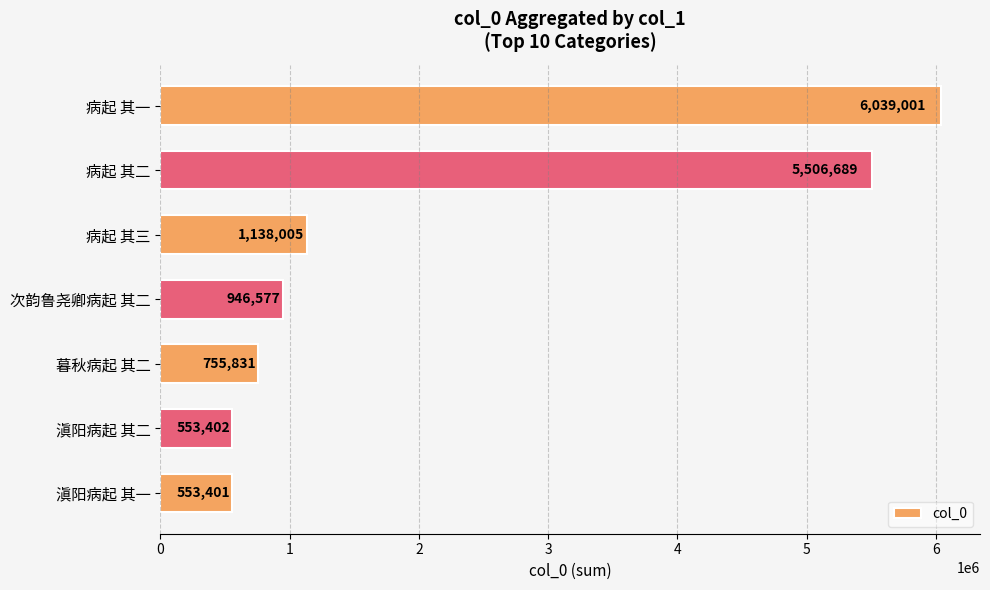

Which category has the lowest value across all series?

滇阳病起 其一